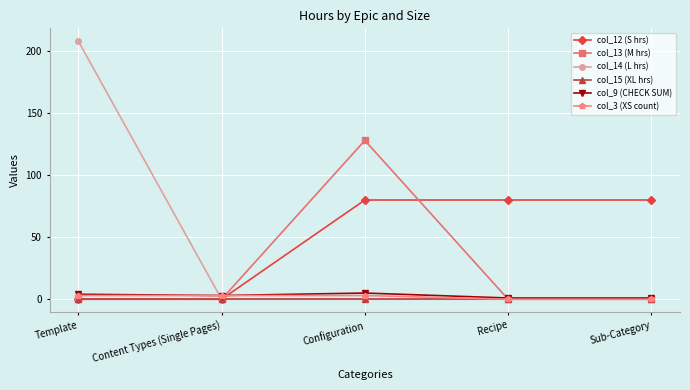

Reading left to right, what are all the values shown in this chart?

col_12 (S hrs): Template=0	Content Types (Single Pages)=0	Configuration=80	Recipe=80	Sub-Category=80
col_13 (M hrs): Template=0	Content Types (Single Pages)=0	Configuration=128	Recipe=0	Sub-Category=0
col_14 (L hrs): Template=208	Content Types (Single Pages)=0	Configuration=0	Recipe=0	Sub-Category=0
col_15 (XL hrs): Template=0	Content Types (Single Pages)=0	Configuration=0	Recipe=0	Sub-Category=0
col_9 (CHECK SUM): Template=4	Content Types (Single Pages)=3	Configuration=5	Recipe=1	Sub-Category=1
col_3 (XS count): Template=3	Content Types (Single Pages)=3	Configuration=3	Recipe=0	Sub-Category=0